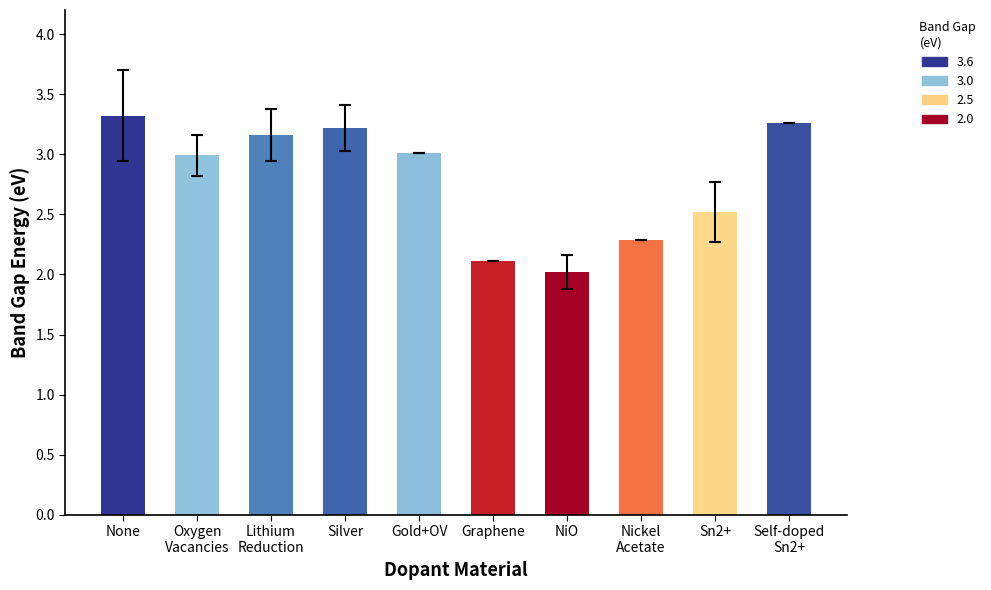

What is the approximate value at Graphene?

2.1